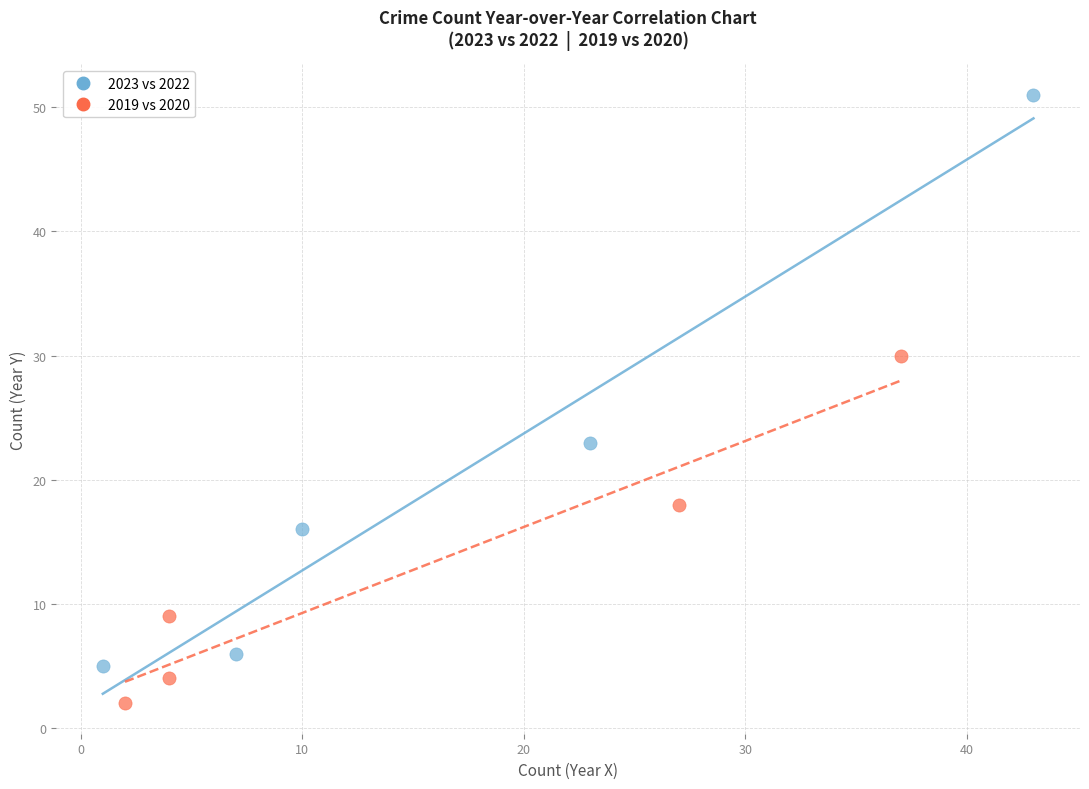

What are all the series names shown in the legend?

2023 vs 2022, 2019 vs 2020